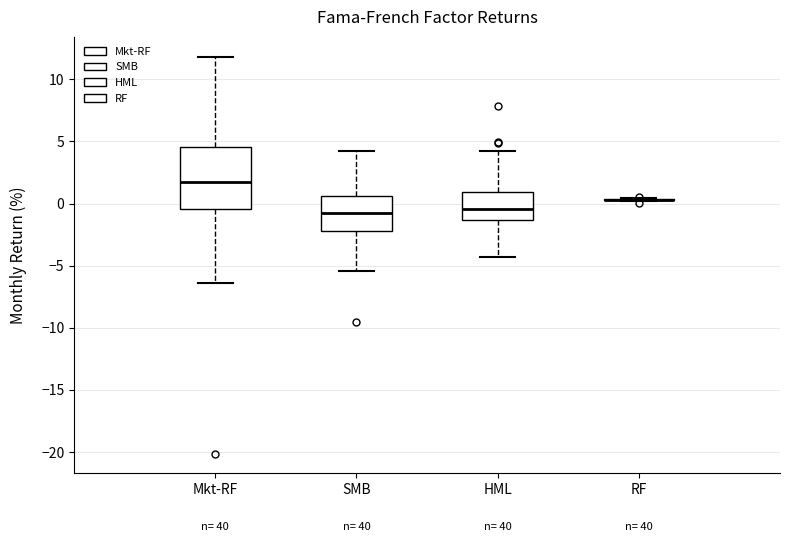

Reading left to right, transcribe this box plot: for each box, give where its median line is, the range the box spans, and where its two whiskers end, as read against the y-axis. The values are not printed on the chart, so give them approximately, as read against the axis.

Mkt-RF: median 1.5, box -0.5 to 4.5, whiskers -6.5 to 12.0
SMB: median -1.0, box -2.0 to 0.5, whiskers -5.5 to 4.5
HML: median -0.5, box -1.5 to 1.0, whiskers -4.5 to 4.0
RF: box collapsed to a line at 0.5, whiskers 0.0 to 0.5